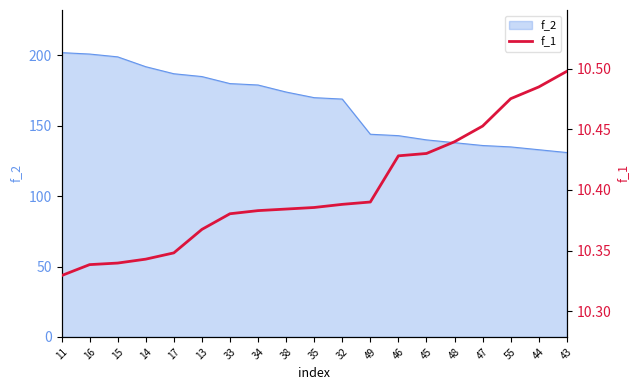

What position from the left is 43?

19